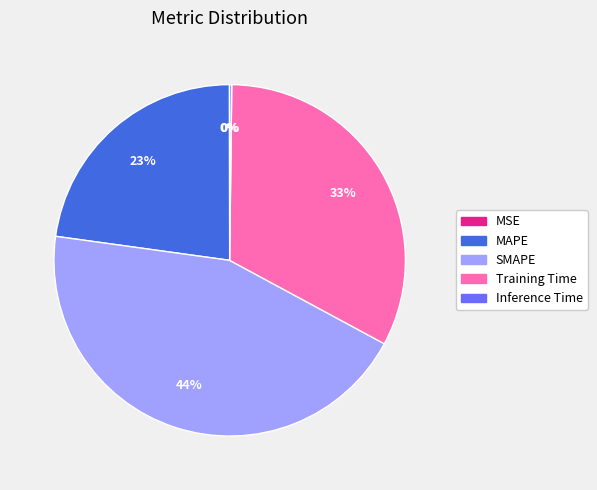

The Training Time slice represents 33% of the pie. True or false?

True